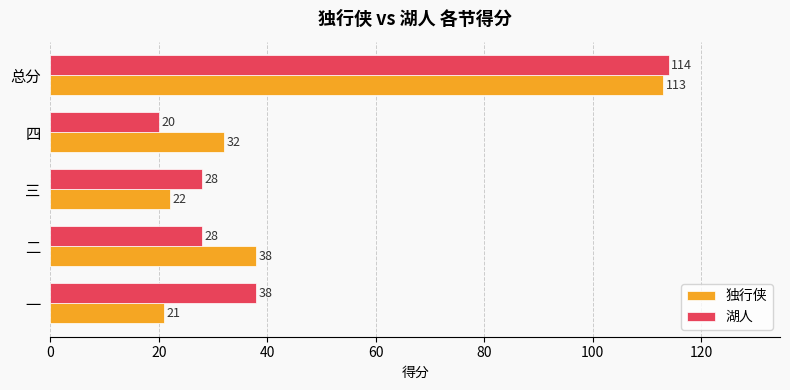

What is the difference between the highest and lowest values at 三?

6